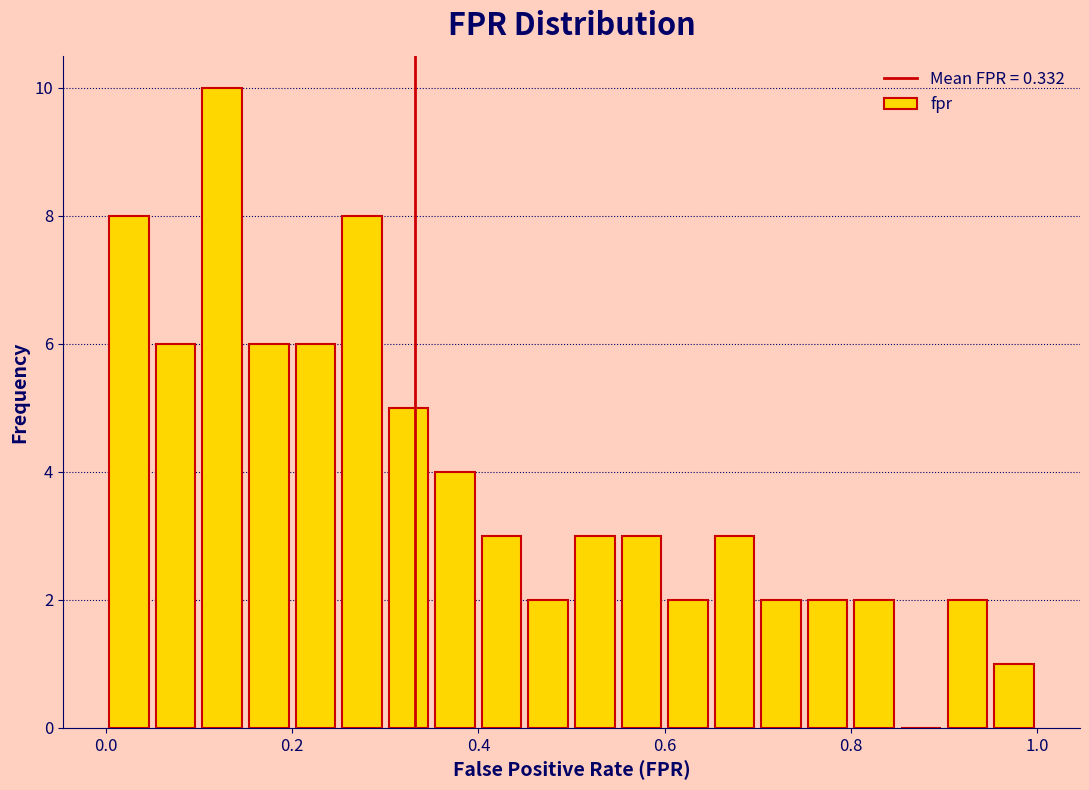

Read against the x-axis, roughly where is the centre of the tallest bar?

0.12